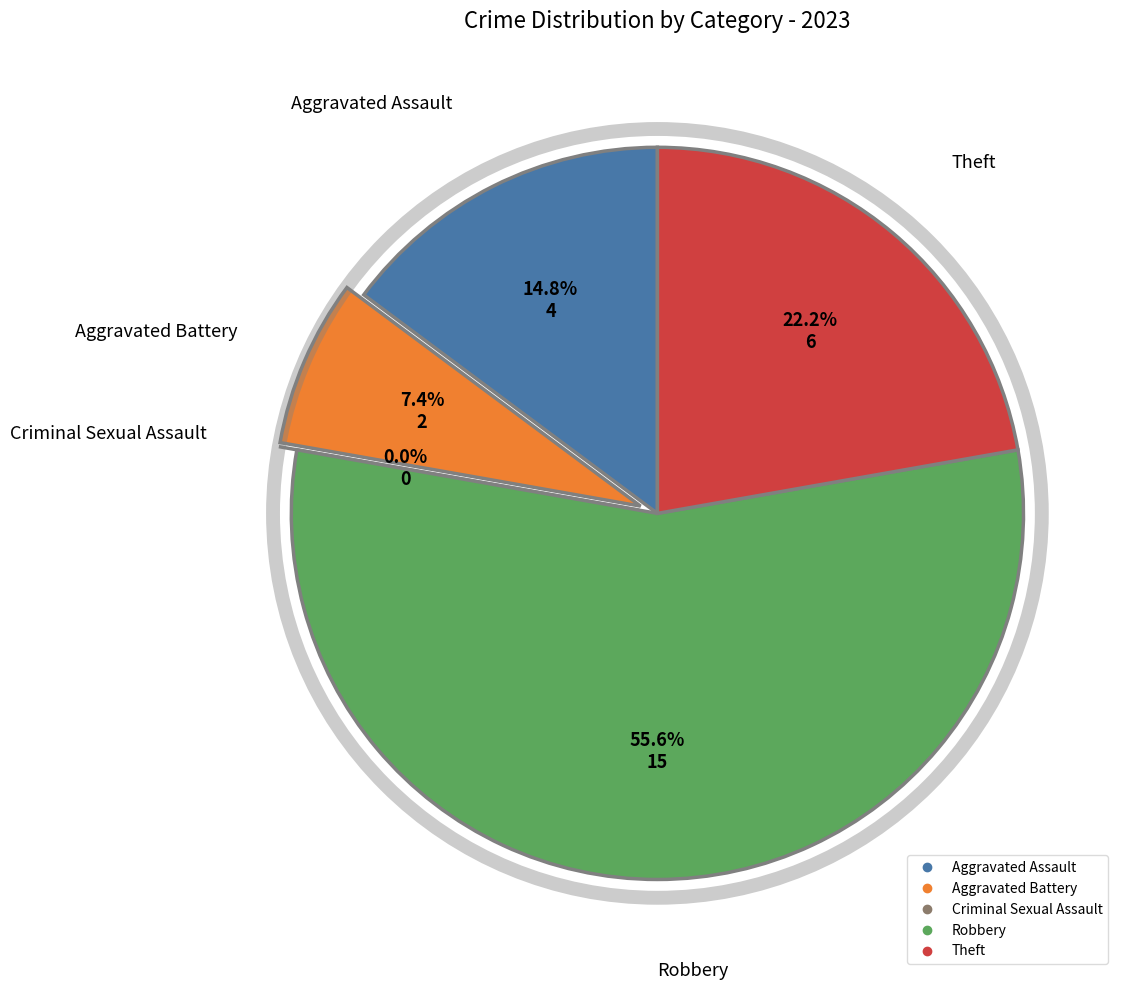

Which slice is the largest?

Robbery